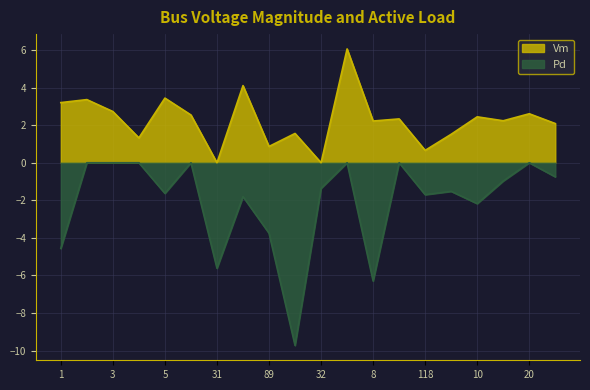

True or false: Pd and Vm intersect in this chart.

False